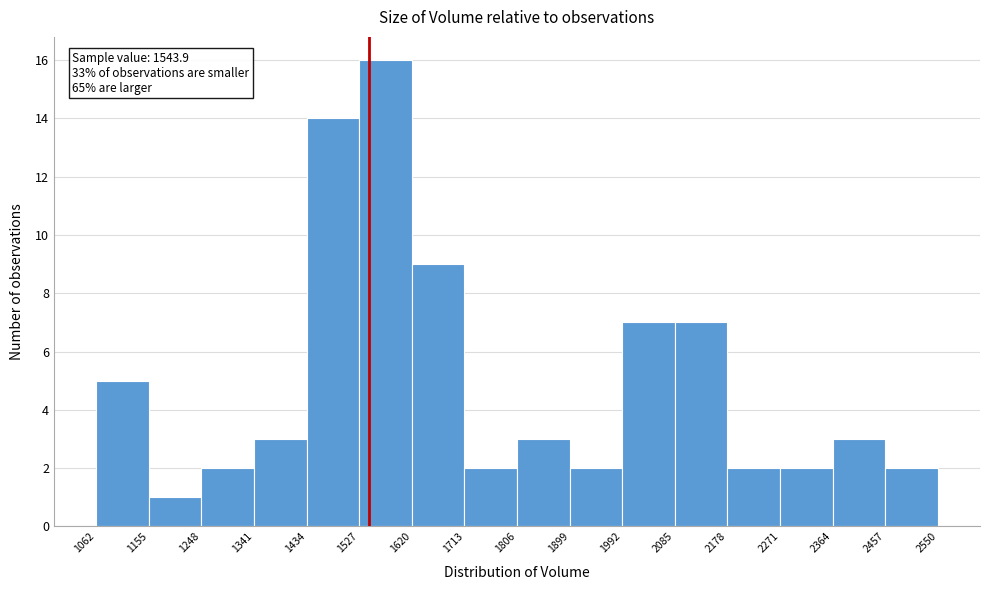

Which range on the x-axis has the tallest bar?

1527 to 1620